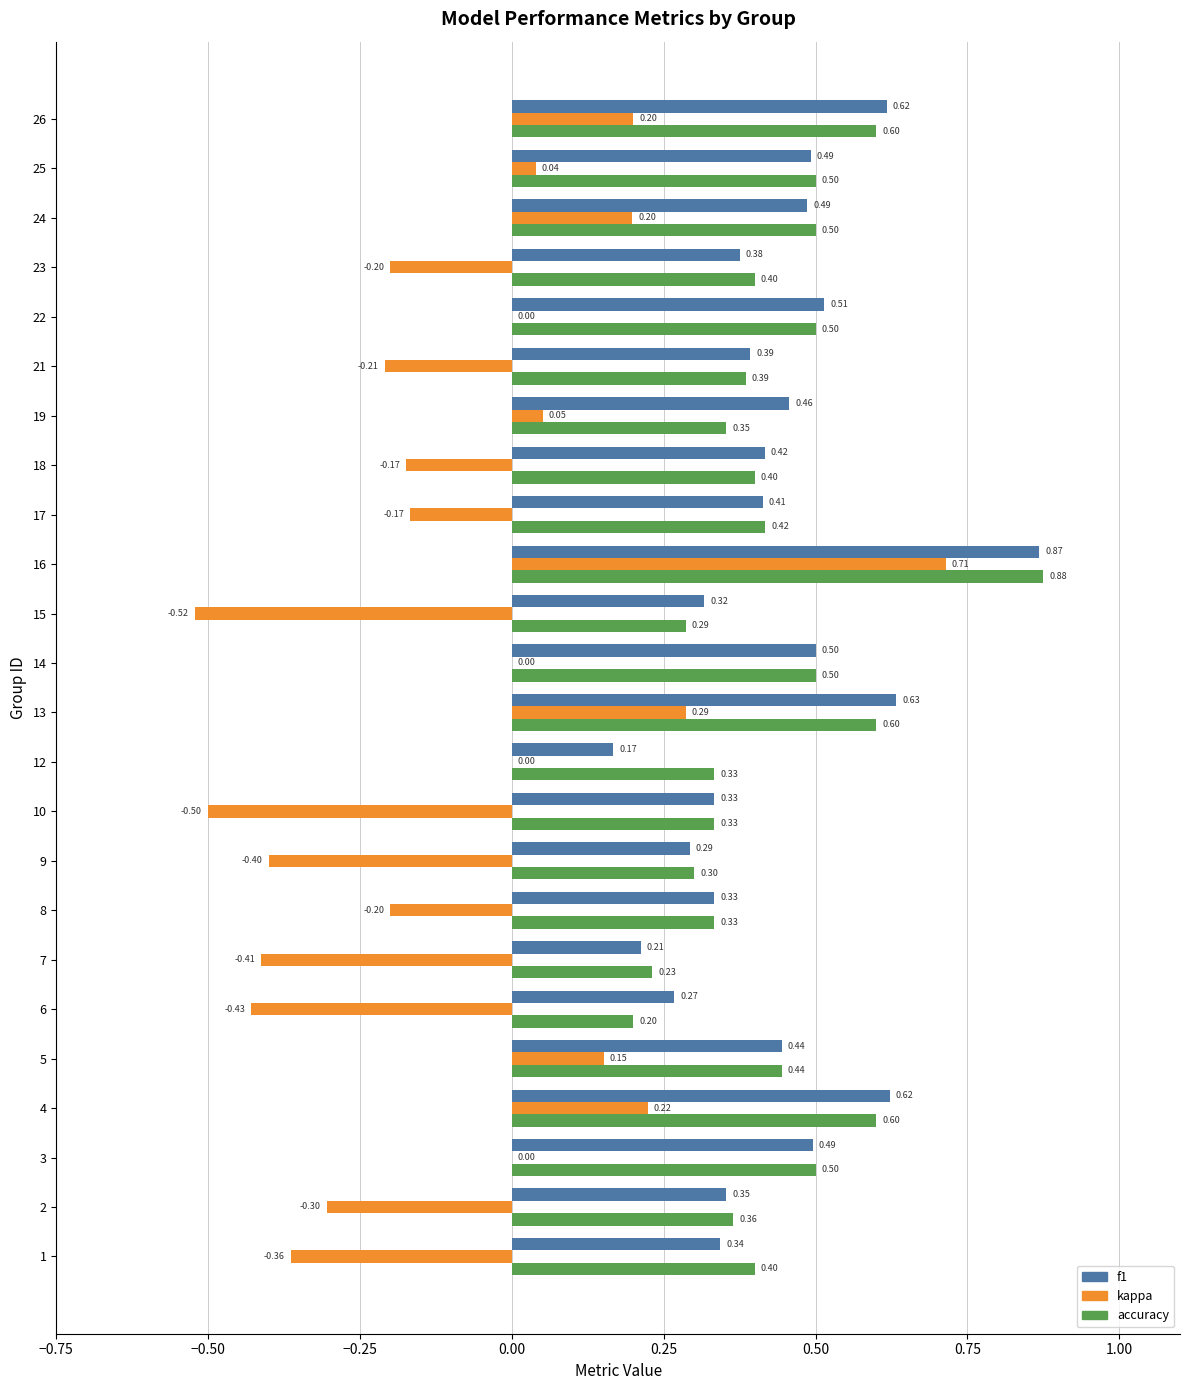

What is the sum of the kappa values at 22 and 9?

-0.4